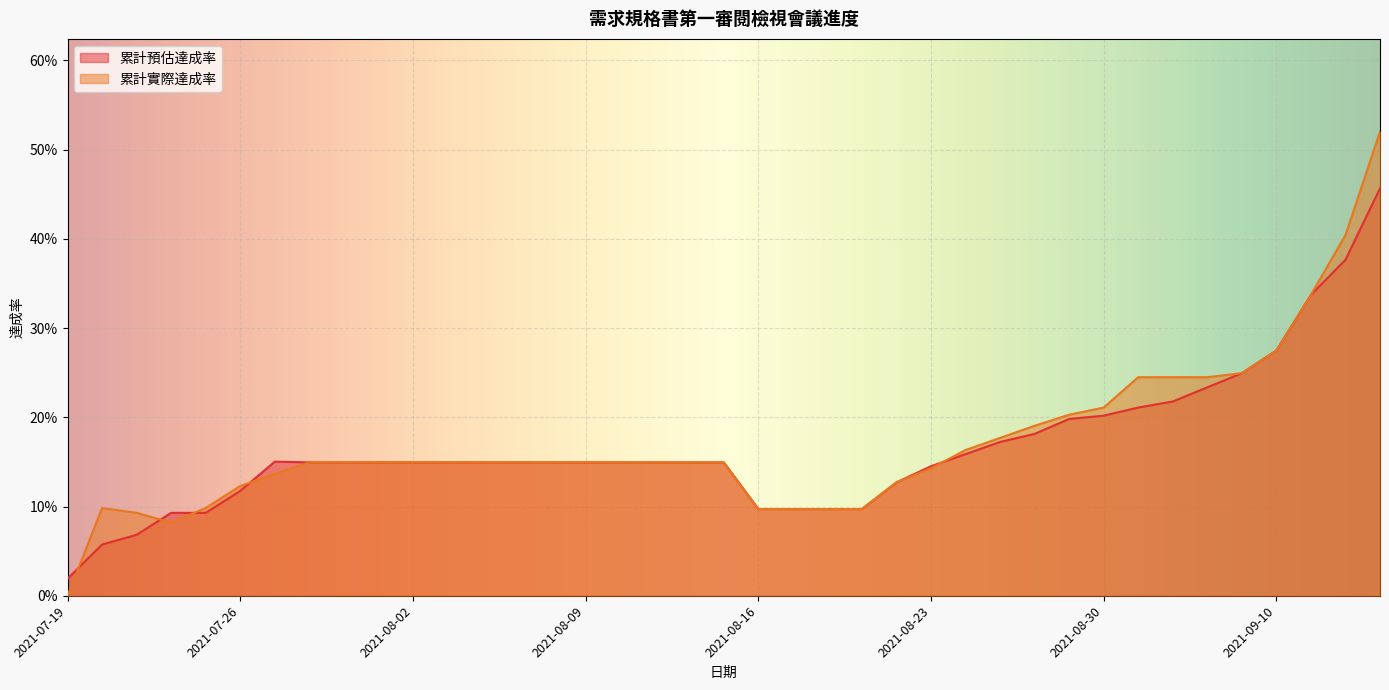

List the labels in order of 累計預估達成率 value, largest first.

2021-10-01, 2021-09-24, 2021-09-17, 2021-09-10, 2021-09-03, 2021-09-02, 2021-09-01, 2021-08-31, 2021-08-30, 2021-08-27, 2021-08-26, 2021-08-25, 2021-08-24, 2021-07-27, 2021-07-28, 2021-07-29, 2021-07-30, 2021-08-02, 2021-08-03, 2021-08-04, 2021-08-05, 2021-08-06, 2021-08-09, 2021-08-10, 2021-08-11, 2021-08-12, 2021-08-13, 2021-08-23, 2021-08-20, 2021-07-26, 2021-08-16, 2021-08-17, 2021-08-18, 2021-08-19, 2021-07-22, 2021-07-23, 2021-07-21, 2021-07-20, 2021-07-19